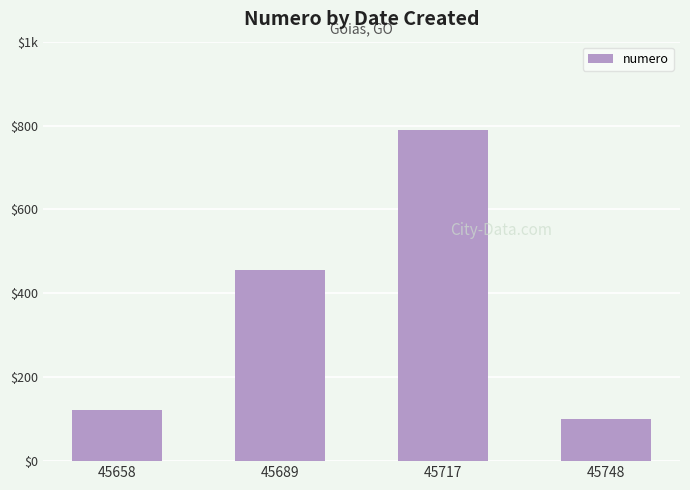

List the labels in order of value, largest first.

45717, 45689, 45658, 45748